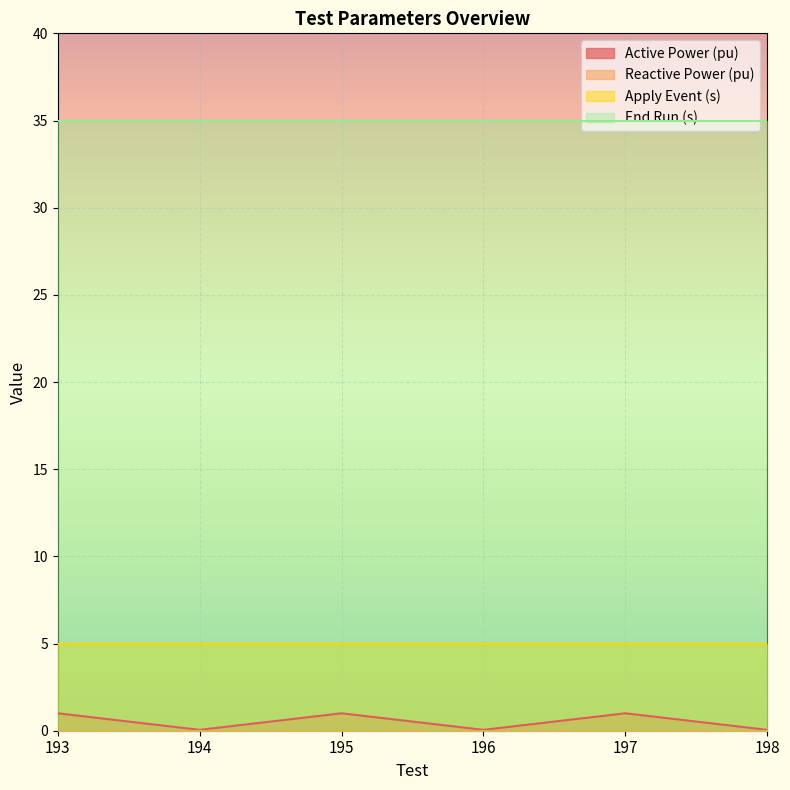

What is the difference between the highest and lowest values at 195?

35.0